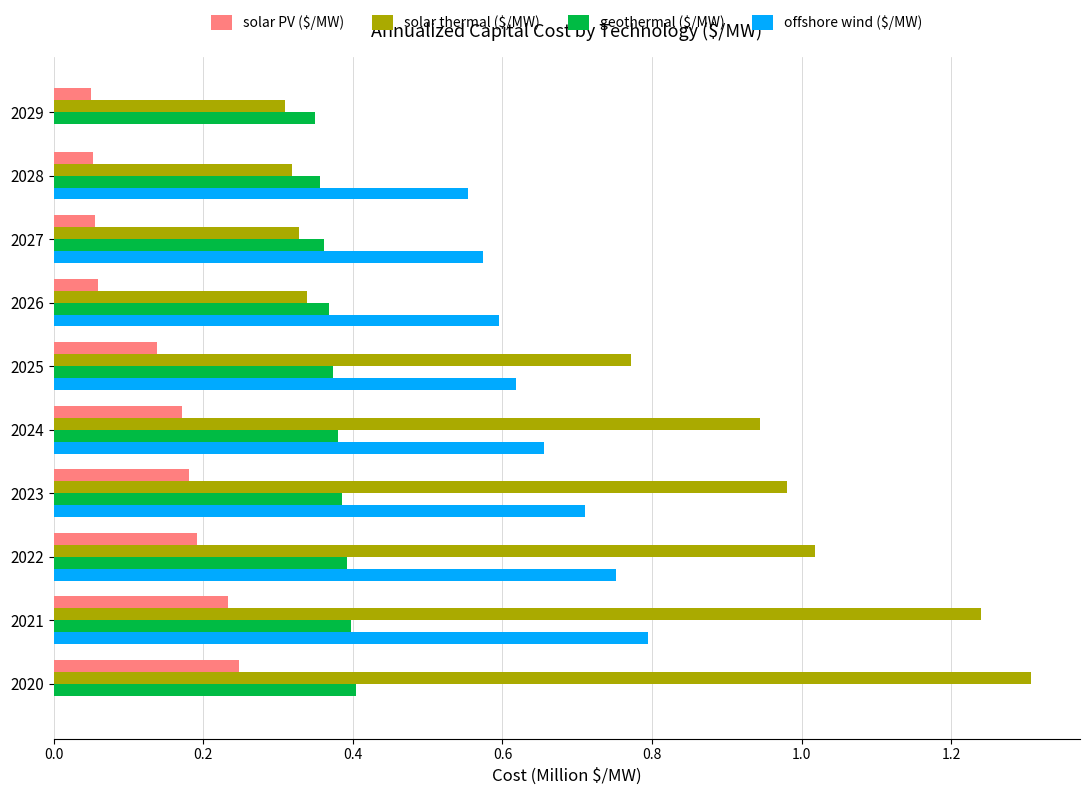

Which series has the largest total across all categories?

solar thermal ($/MW)